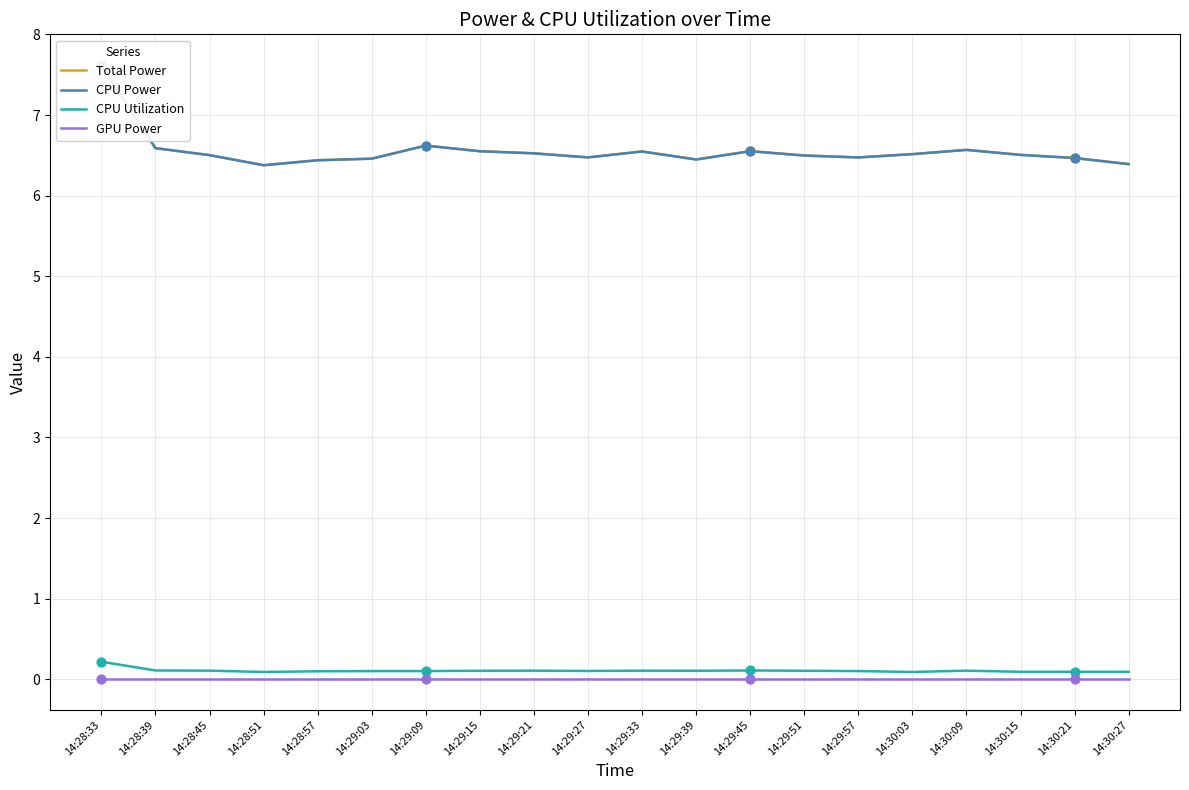

What is the total value across all series at 14:30:03?

13.1